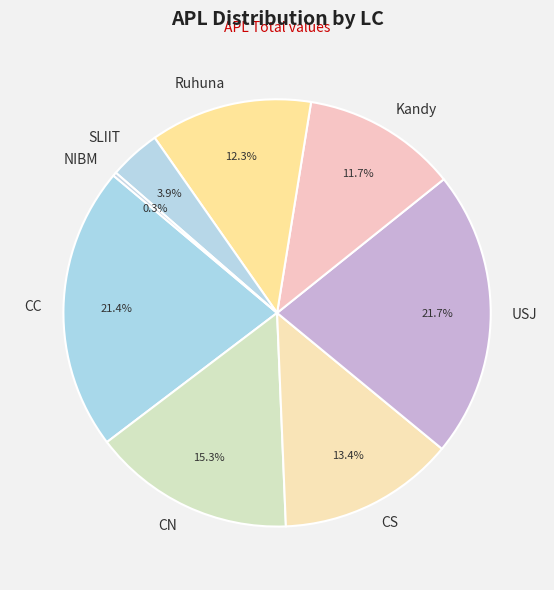

To the nearest percent, what is the combined percentage of CC and SLIIT?

25%